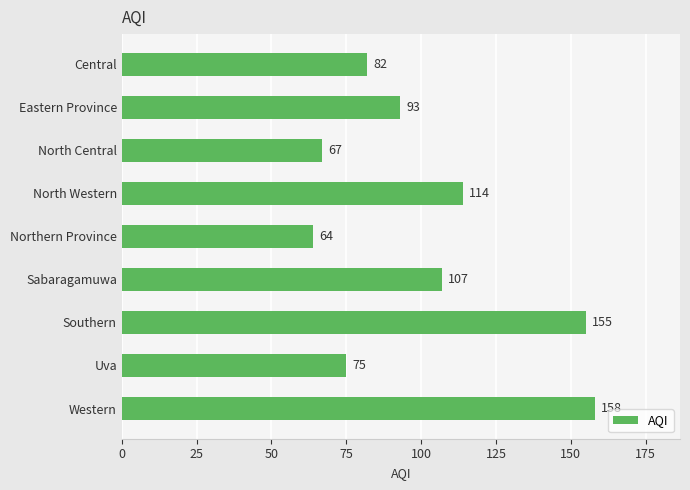

What is the change in value from Western to Central?

-76